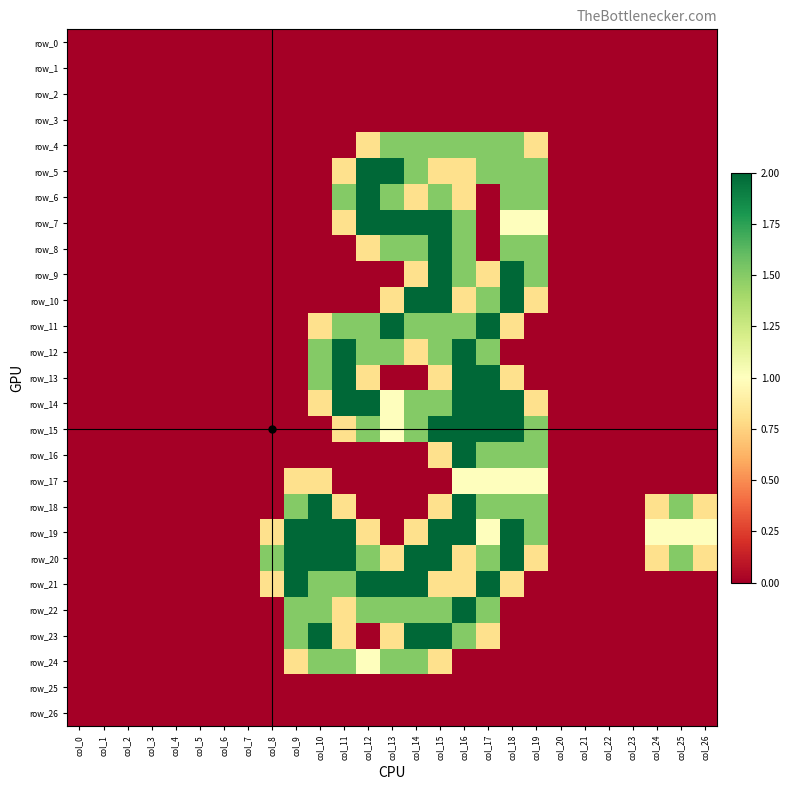

How many series are shown in this chart?

27